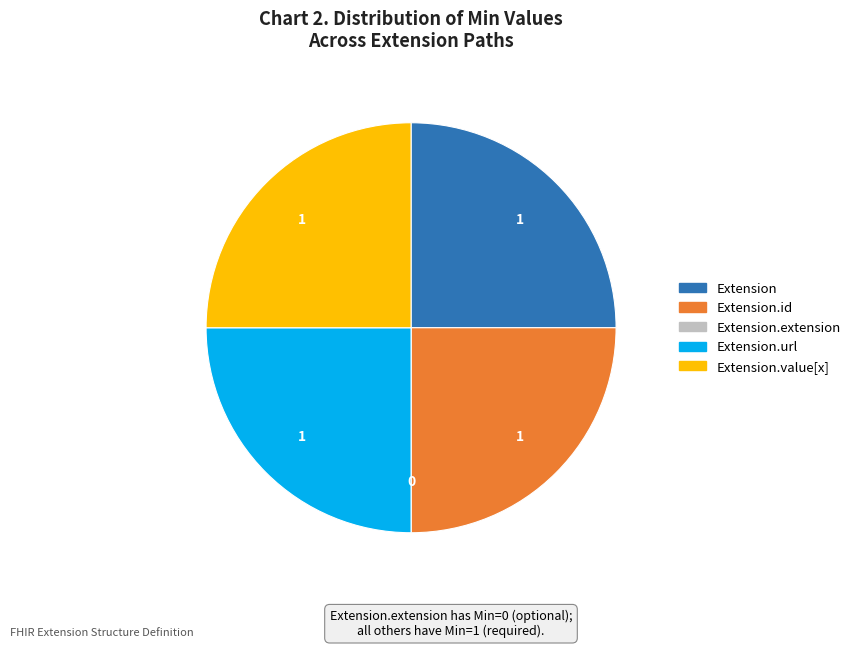

Is there a majority slice in this chart?

No